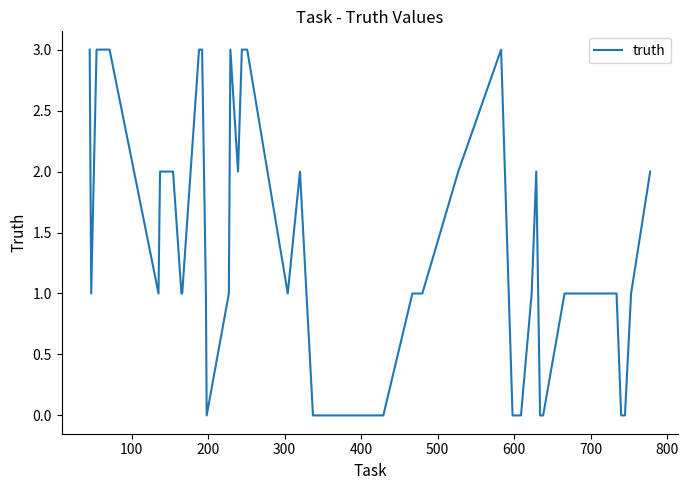

What is the difference between the maximum and minimum values?

3